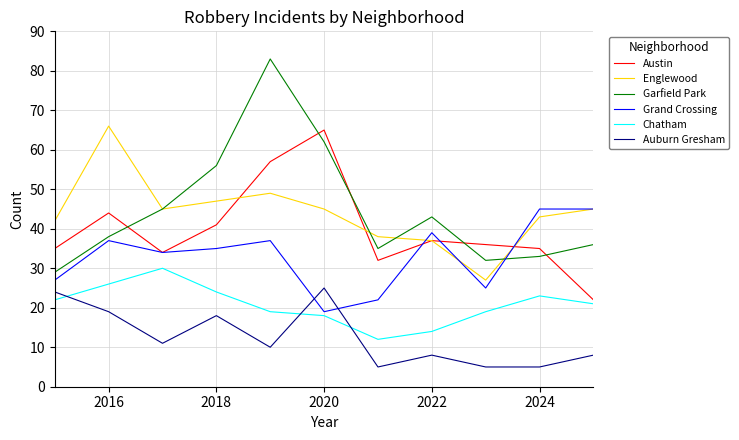

True or false: Auburn Gresham and Englewood cross at least once.

False